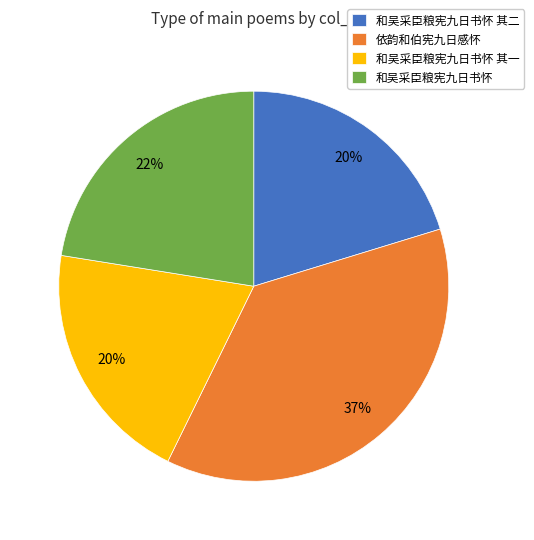

How many slices are in this pie chart?

4